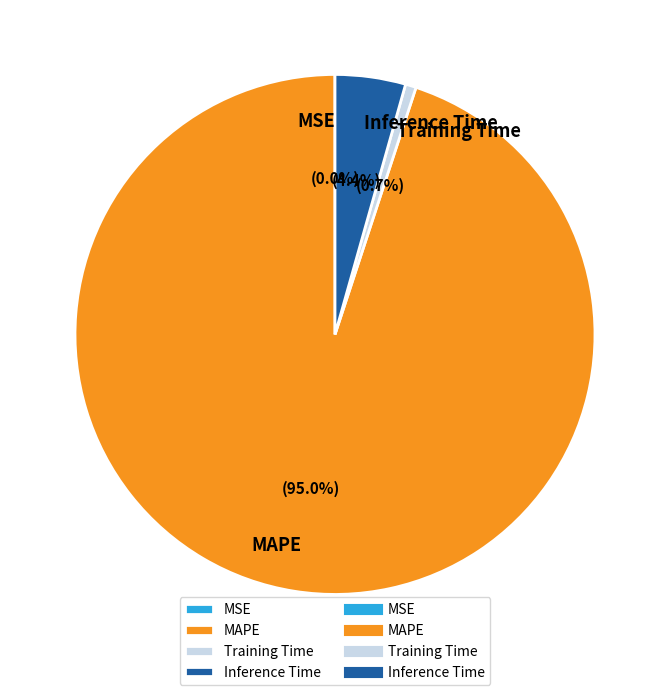

Is there a majority slice in this chart?

Yes